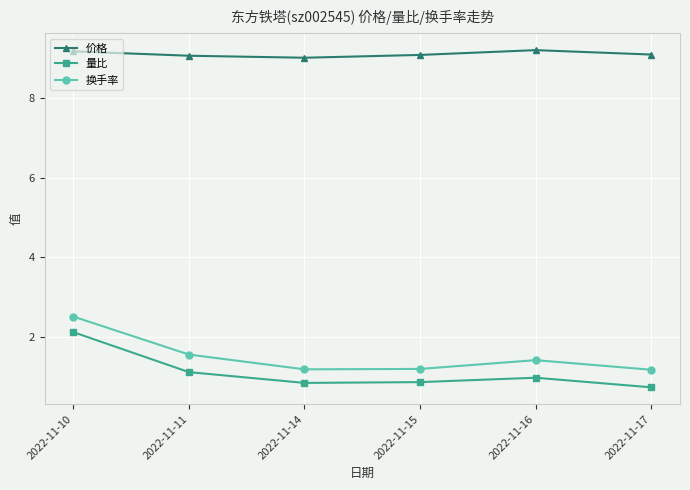

Does the chart display data point markers on the line(s)?

Yes